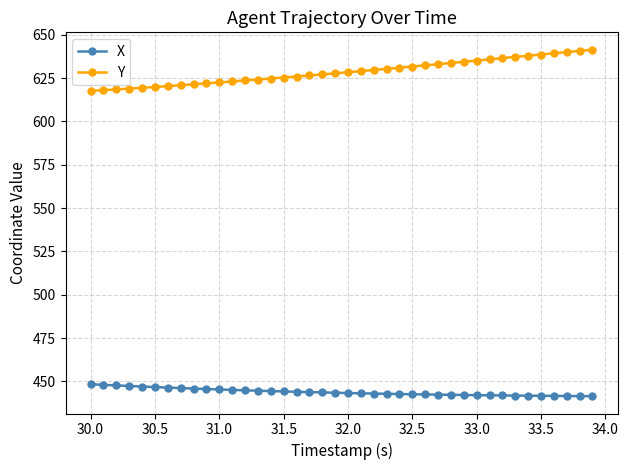

What are all the series names shown in the legend?

X, Y